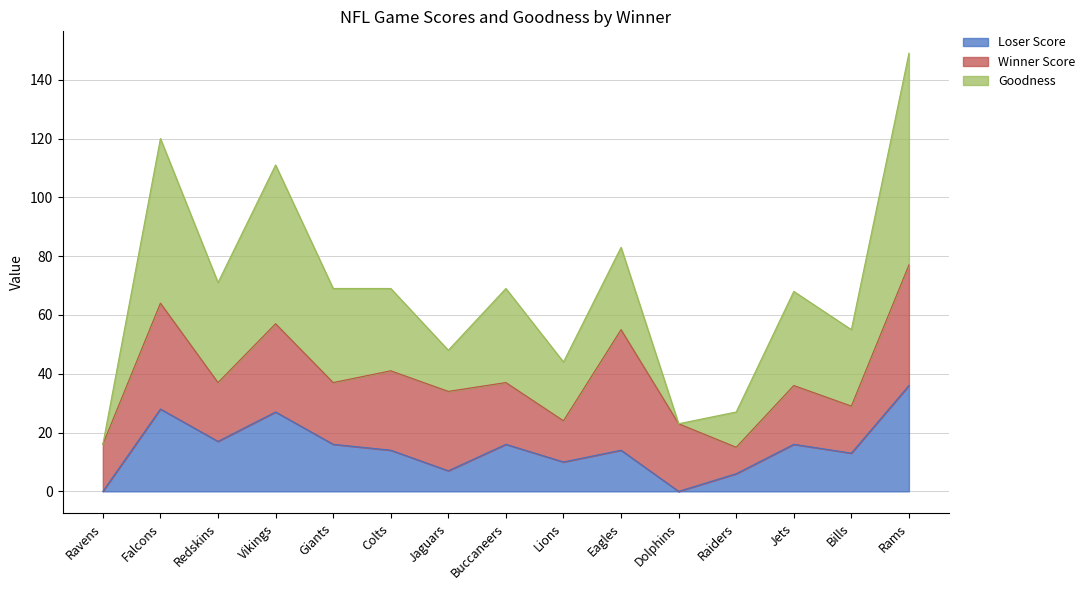

What is the label of the 15th point from the left?

Rams